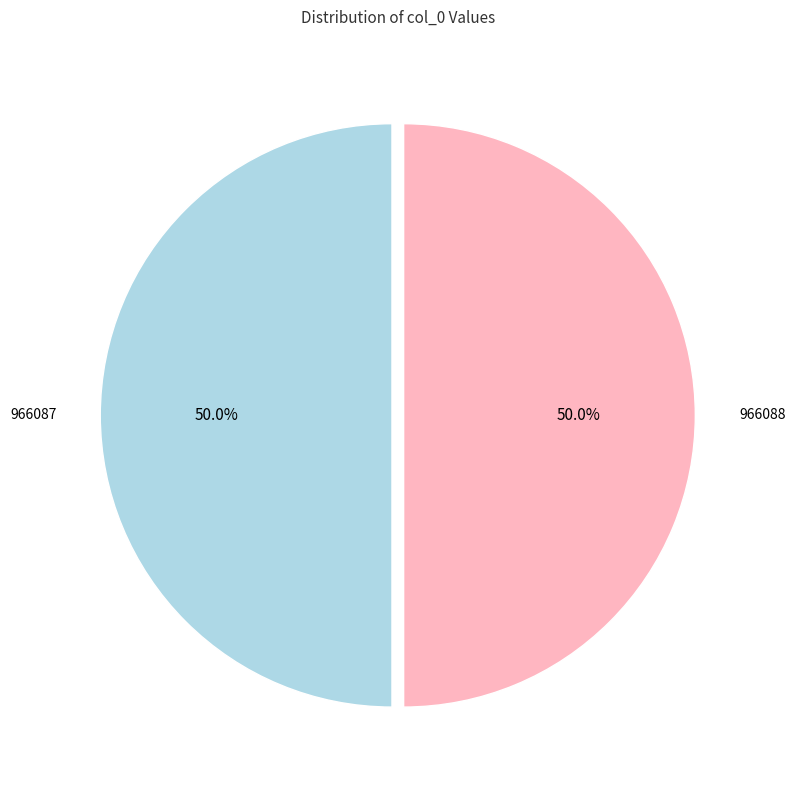

To the nearest percent, what is the combined percentage of 966088 and 966087?

100%